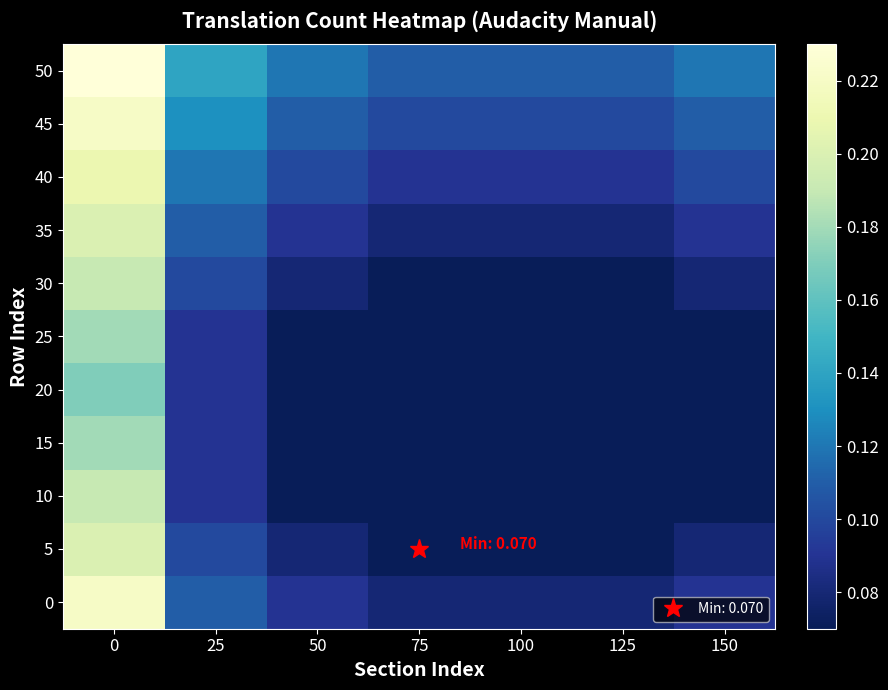

Reading left to right, what are all the values shown in this chart?

0: 0=0.2	25=0.1	50=0.1	75=0.1	100=0.1	125=0.1	150=0.1
5: 0=0.2	25=0.1	50=0.1	75=0.1	100=0.1	125=0.1	150=0.1
10: 0=0.2	25=0.1	50=0.1	75=0.1	100=0.1	125=0.1	150=0.1
15: 0=0.2	25=0.1	50=0.1	75=0.1	100=0.1	125=0.1	150=0.1
20: 0=0.2	25=0.1	50=0.1	75=0.1	100=0.1	125=0.1	150=0.1
25: 0=0.2	25=0.1	50=0.1	75=0.1	100=0.1	125=0.1	150=0.1
30: 0=0.2	25=0.1	50=0.1	75=0.1	100=0.1	125=0.1	150=0.1
35: 0=0.2	25=0.1	50=0.1	75=0.1	100=0.1	125=0.1	150=0.1
40: 0=0.2	25=0.1	50=0.1	75=0.1	100=0.1	125=0.1	150=0.1
45: 0=0.2	25=0.1	50=0.1	75=0.1	100=0.1	125=0.1	150=0.1
50: 0=0.2	25=0.1	50=0.1	75=0.1	100=0.1	125=0.1	150=0.1